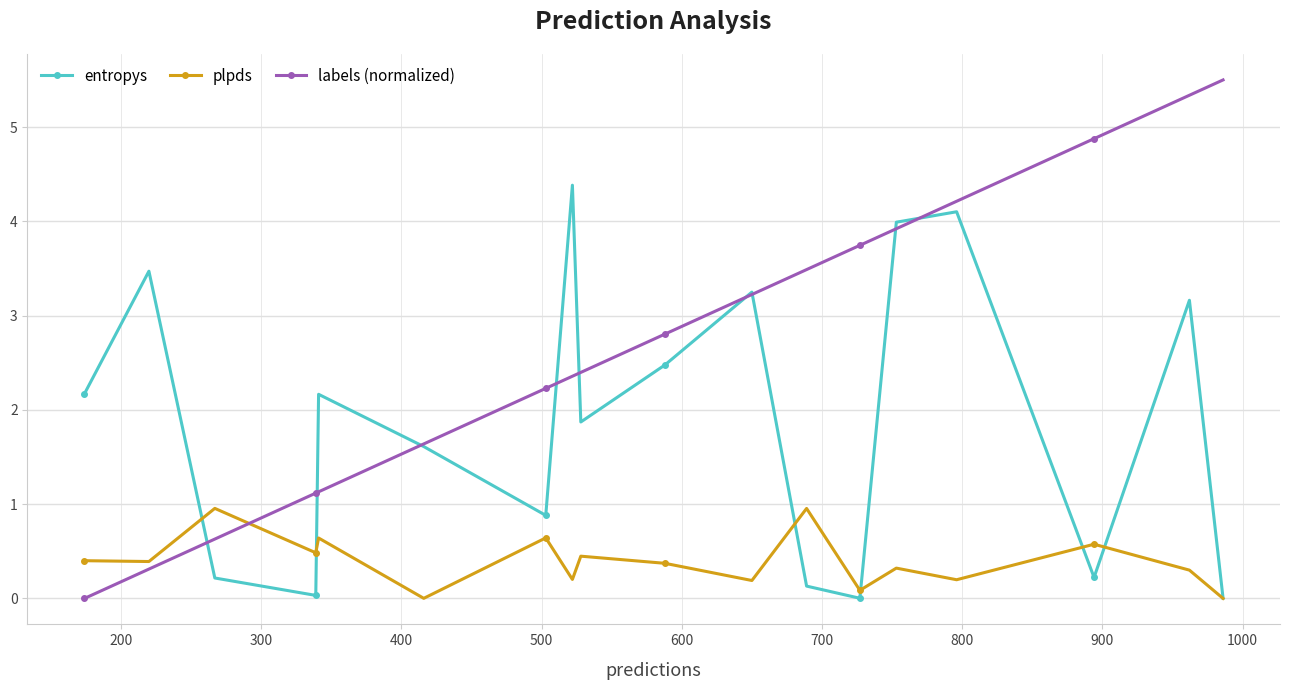

Rank the series by their average value, from lowest to highest.

plpds, entropys, labels (normalized)